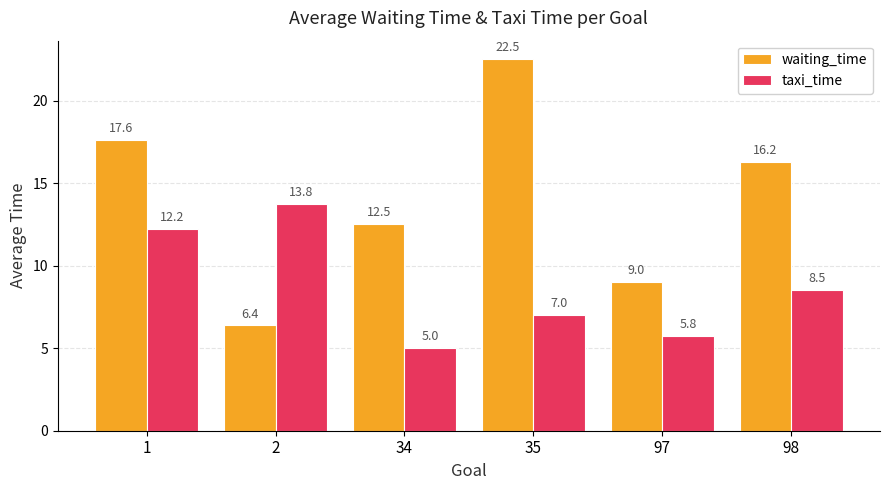

What is the spread (max minus min) of values at 2?

7.4